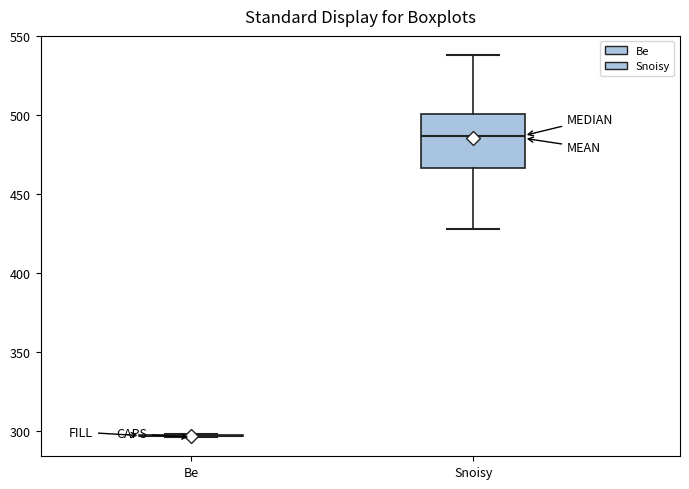

Reading left to right, transcribe this box plot: for each box, give where its median line is, the range the box spans, and where its two whiskers end, as read against the y-axis. The values are not printed on the chart, so give them approximately, as read against the axis.

Be: box collapsed to a line at 295, whiskers 295 to 300
Snoisy: median 485, box 465 to 500, whiskers 430 to 540